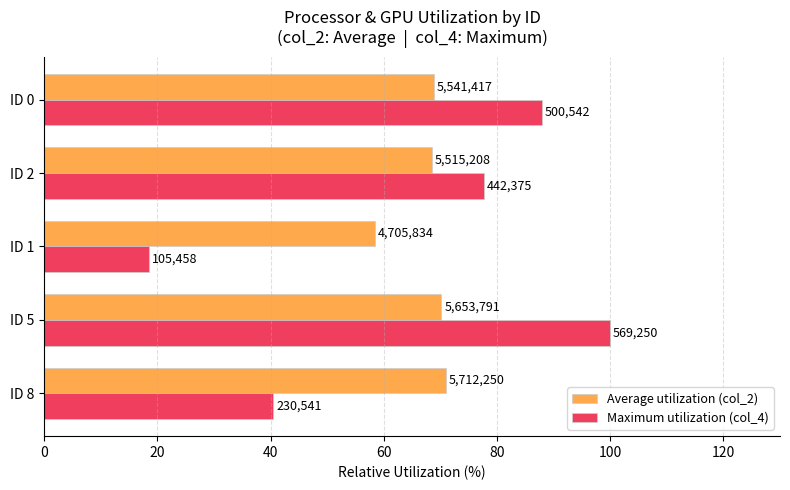

What is the value of the Average utilization (col_2) bar at the 1st from the left?

70.9